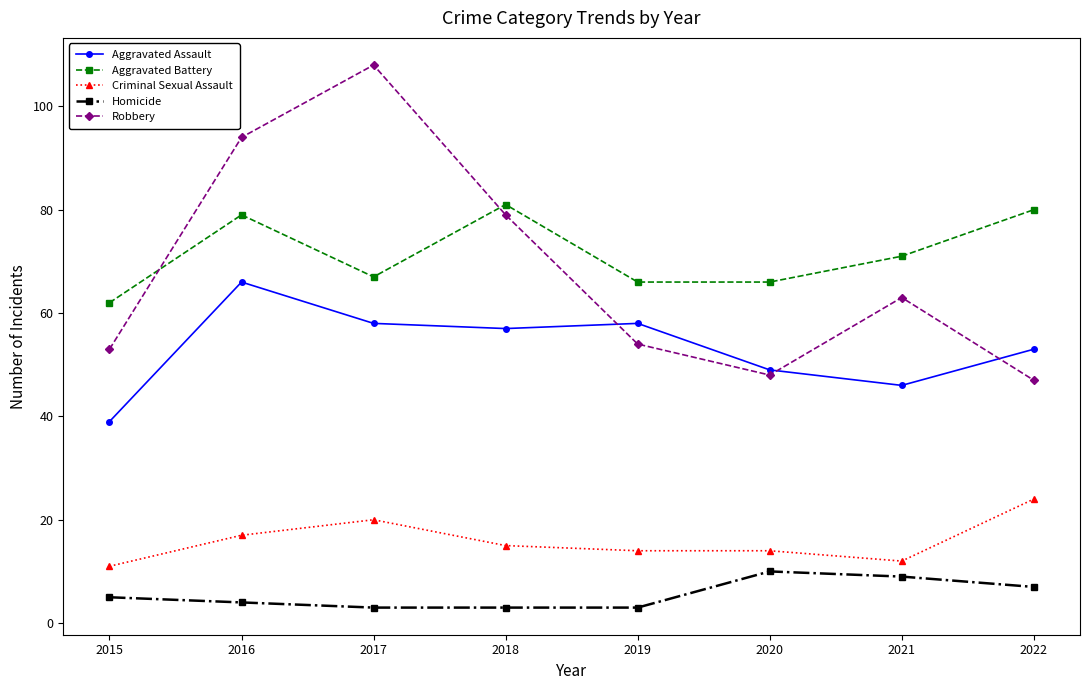

How many interior local peaks does the Robbery series have?

2